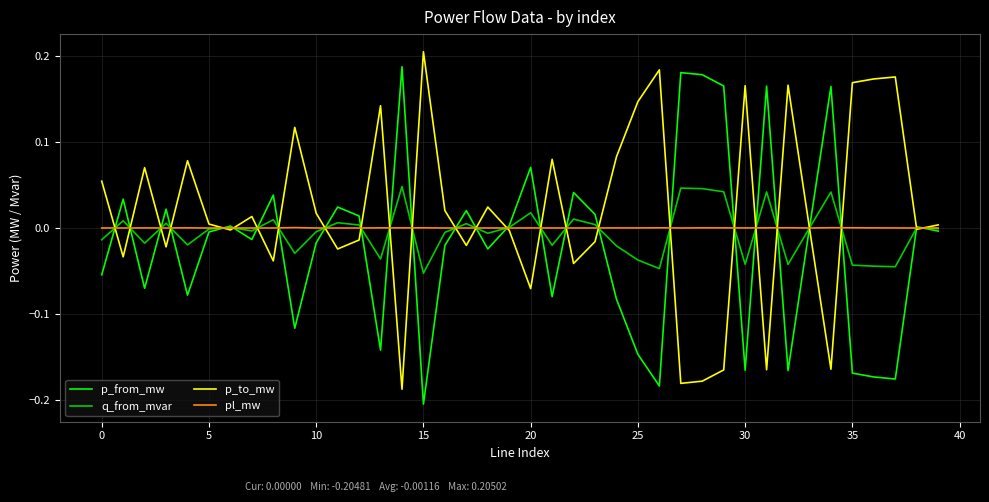

Which series has the largest total across all categories?

p_to_mw